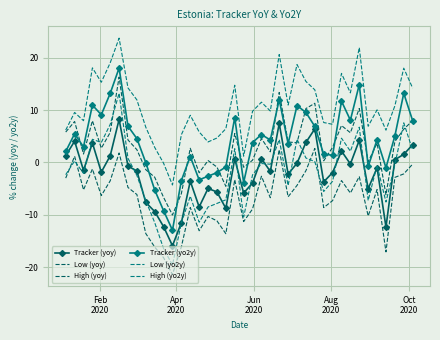

How many data points in High (yoy) are less than 3?

20